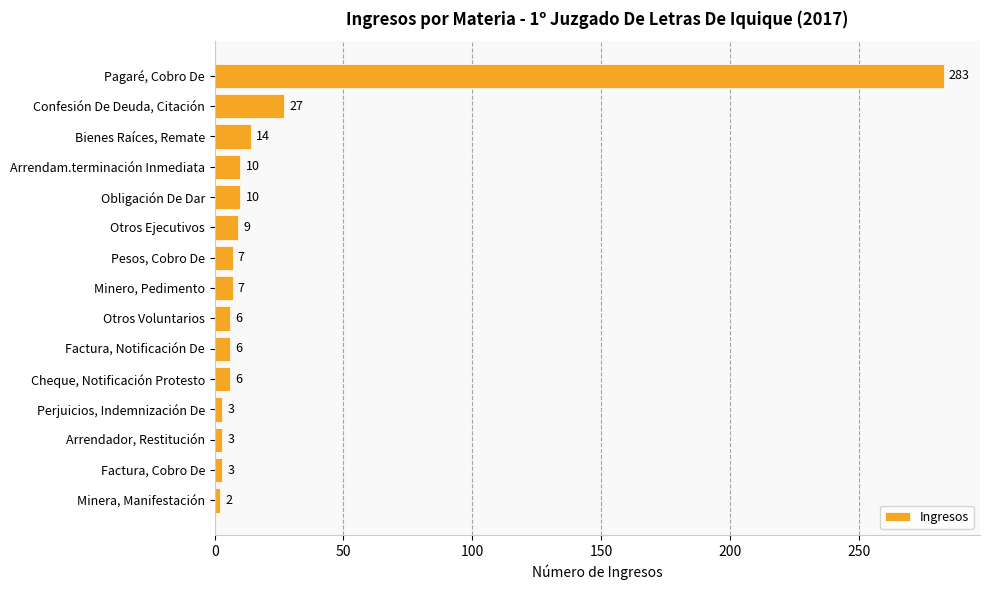

Count the number of data series in this chart.

1